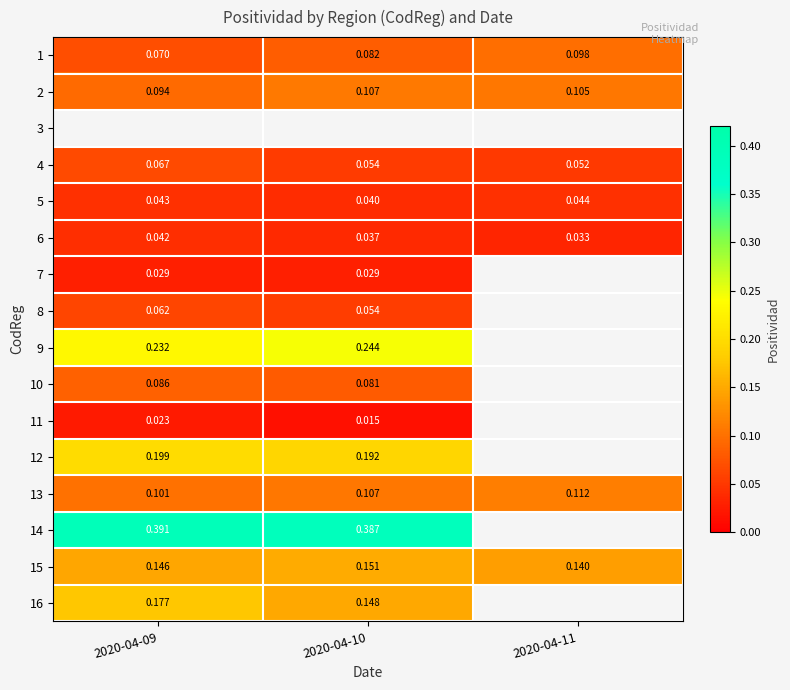

Between 2020-04-11 and 2020-04-10, which is larger?

2020-04-11